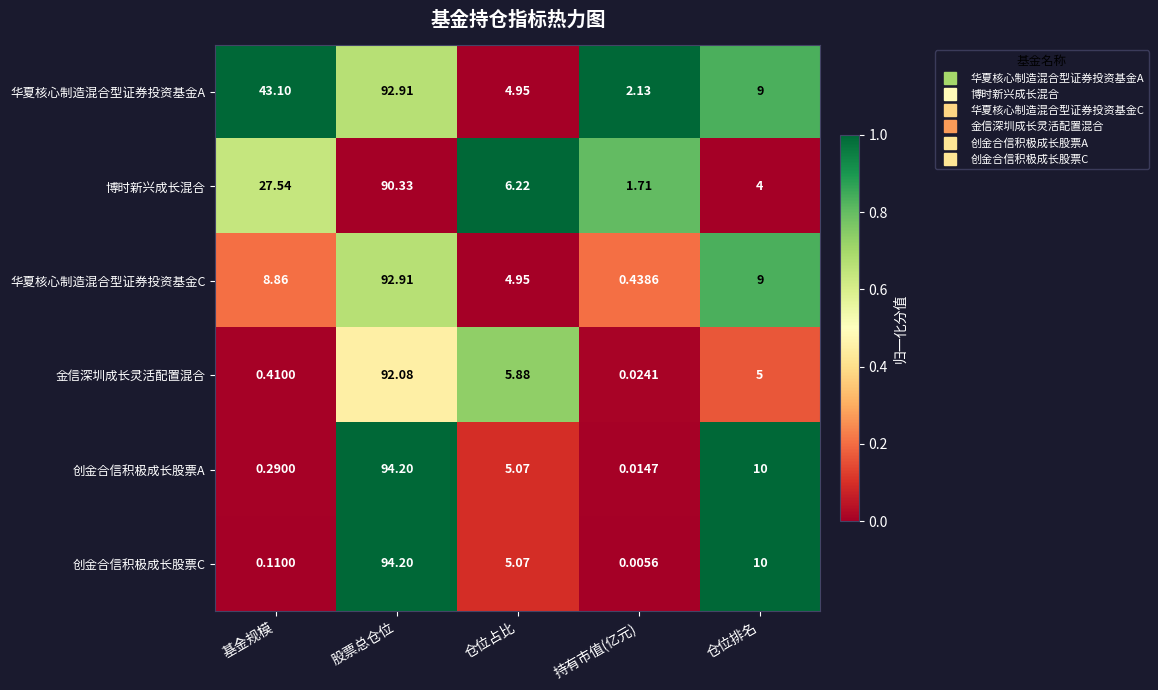

Which label corresponds to the smallest value in the chart?

持有市值(亿元)